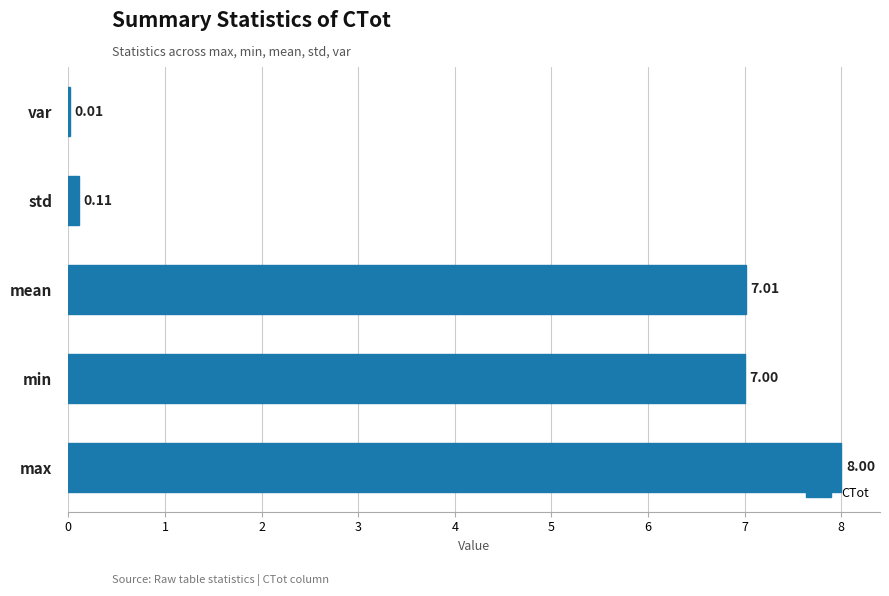

At which label is the value closest to 4?

min